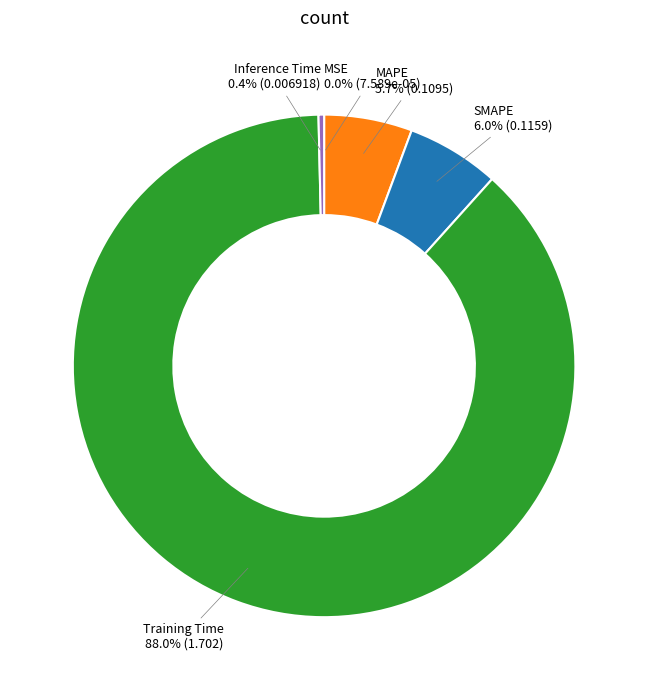

What is the largest slice in the pie chart?

Training Time